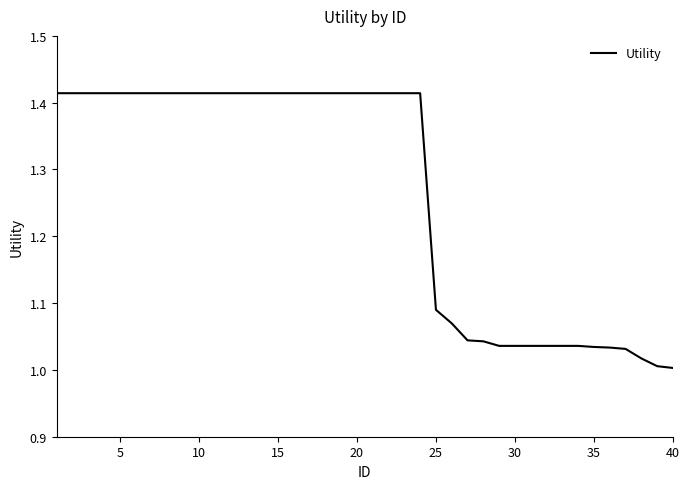

What is the difference between the maximum and minimum values?

0.4